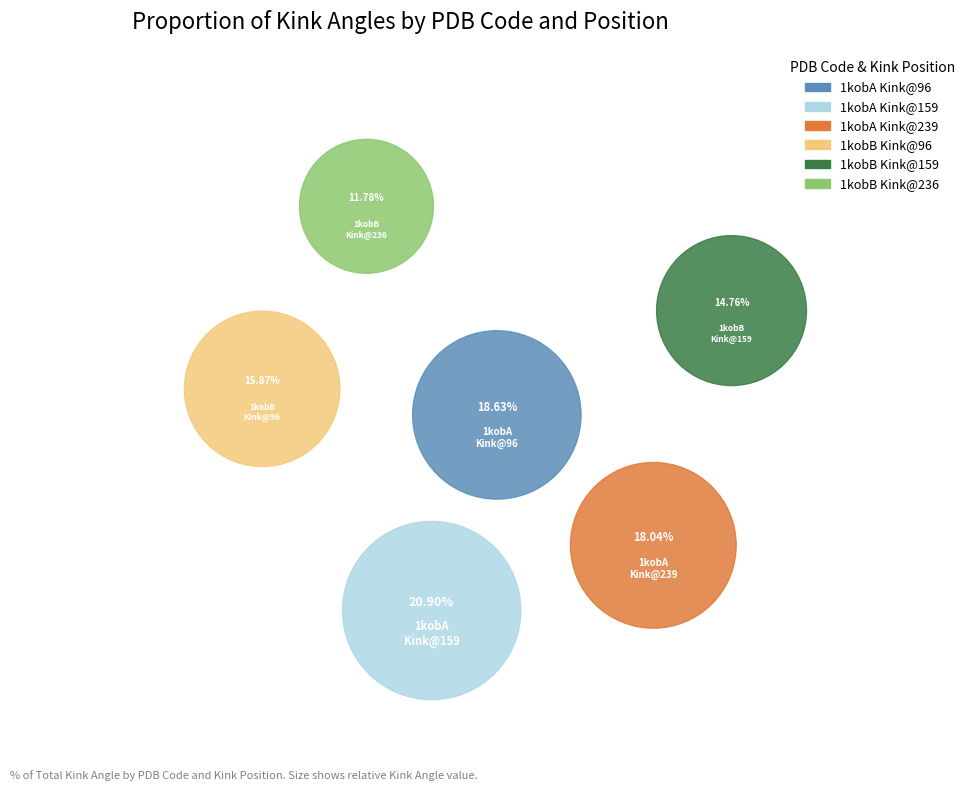

To the nearest percent, what is the difference between the 1kobA_159 and 1kobA_239 slice percentages?

3%